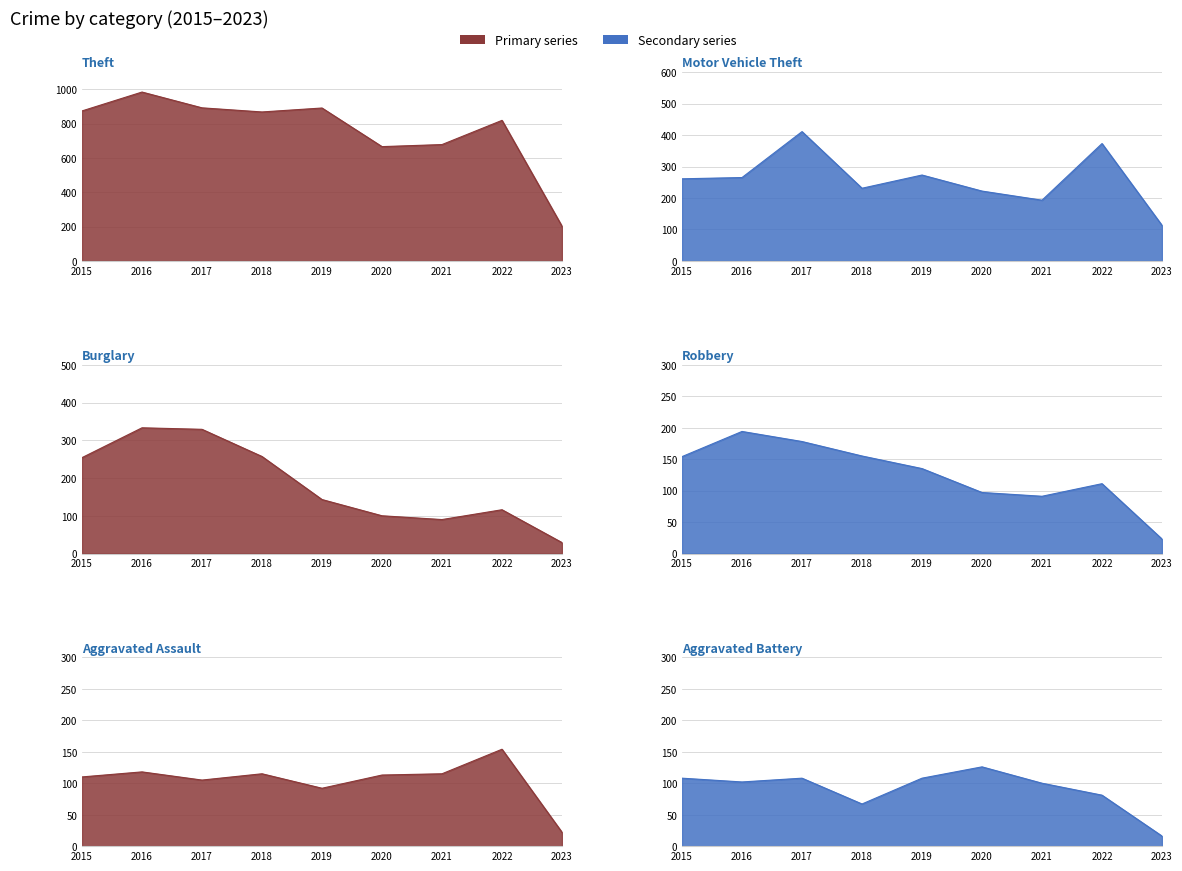

True or false: Theft and Aggravated Assault cross at least once.

False